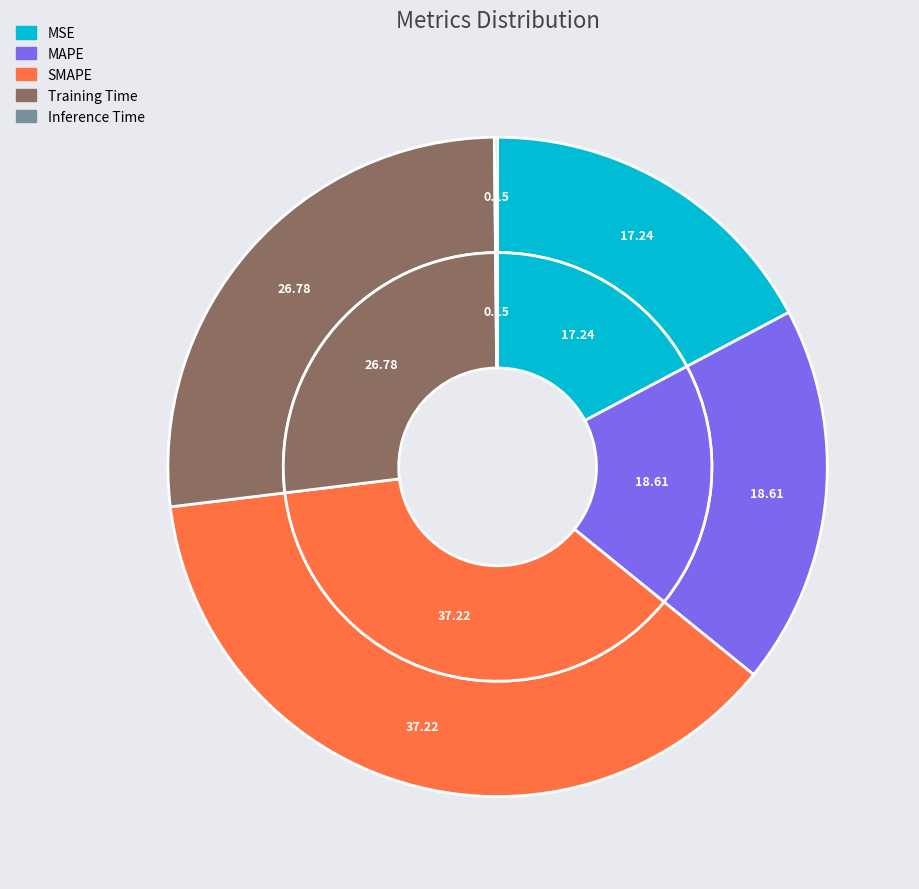

Rank the categories by value from lowest to highest.

Inference Time, MSE, MAPE, Training Time, SMAPE